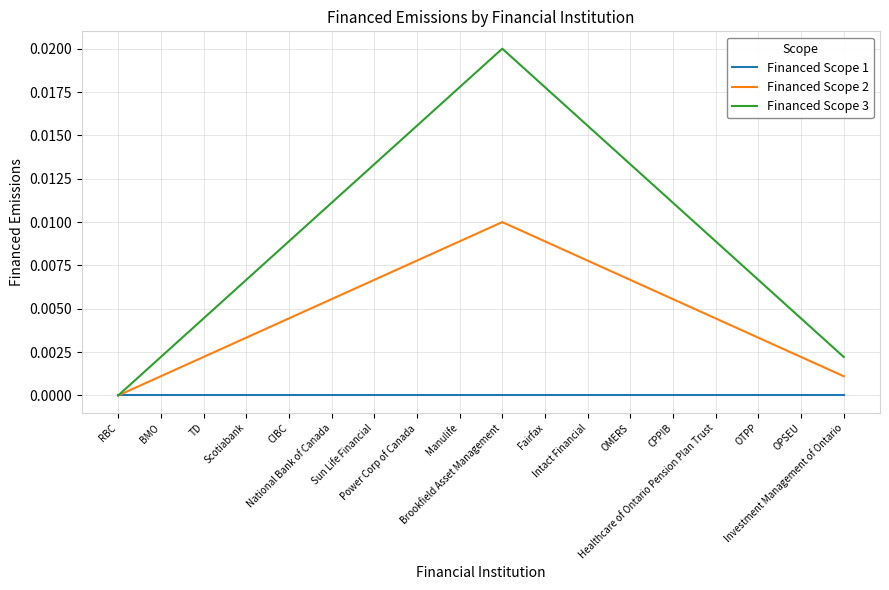

Which series has the widest spread of values?

Financed Scope 3